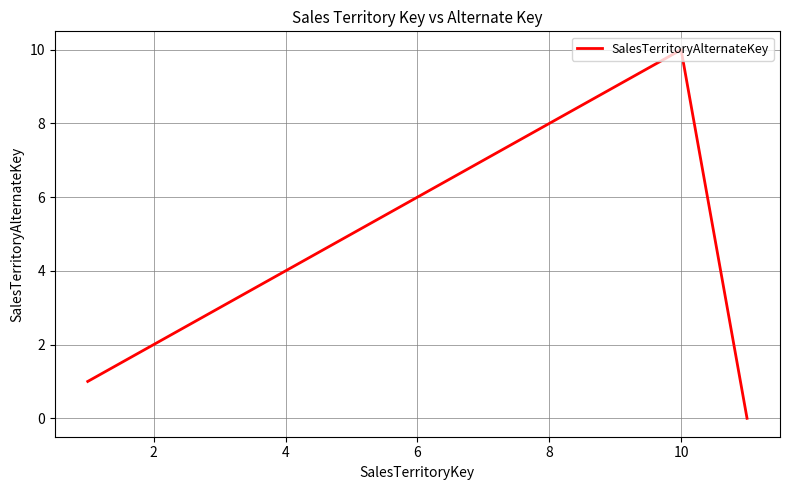

Reading left to right, what are all the values shown in this chart?

1	2	3	4	5	6	7	8	9	10	0